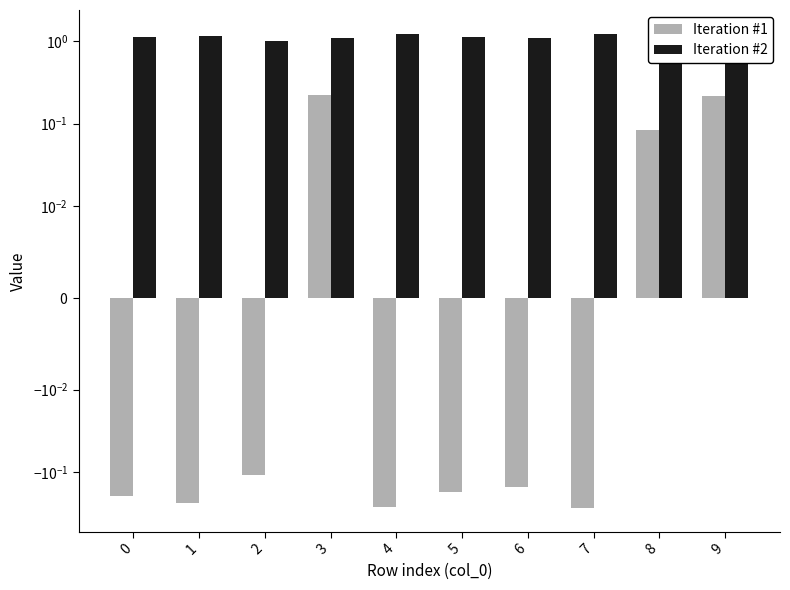

The value of Iteration #2 at 3 is 0.6. True or false?

False